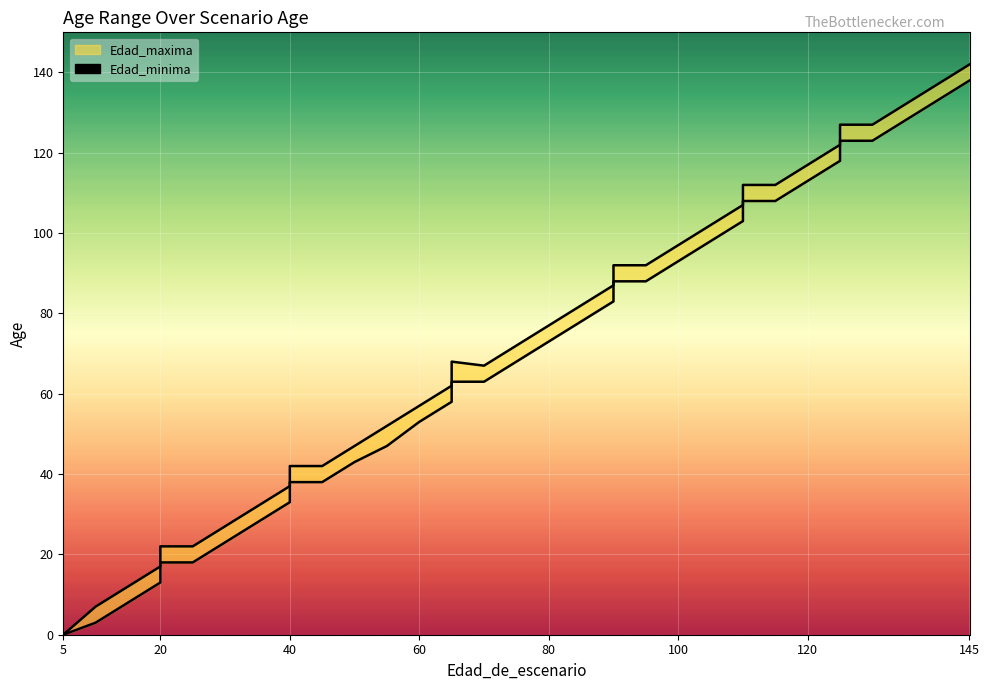

Where is Edad_maxima nearest to the value 71?

75